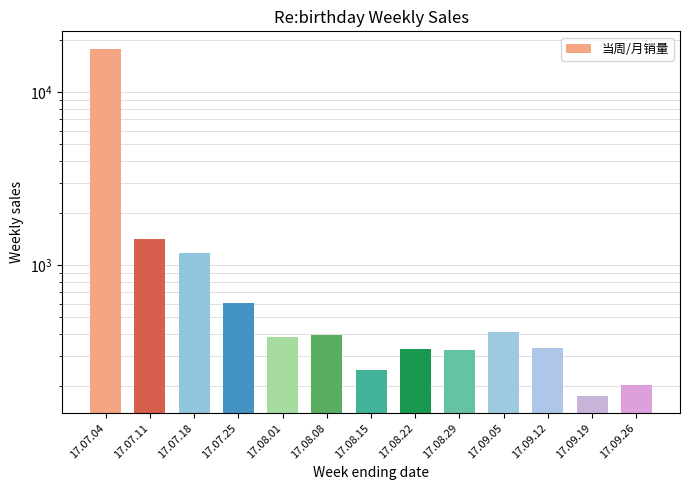

What is the difference between the maximum and minimum values?

17750